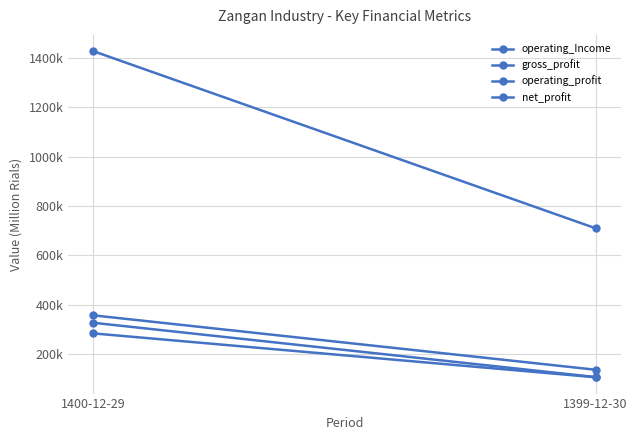

Reading left to right, transcribe all the data shown in this chart.

operating_Income: 1427363	709964
gross_profit: 357052	136711
operating_profit: 326935	107038
net_profit: 283975	106157